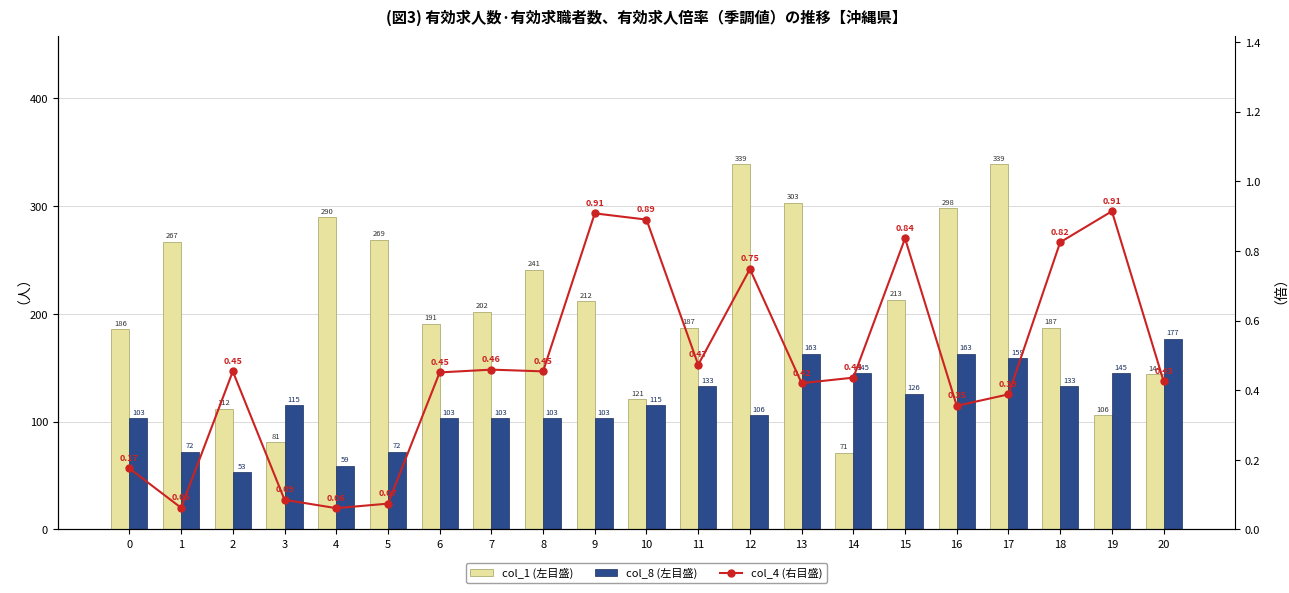

What are all the series names shown in the legend?

col_1 (左目盛), col_8 (左目盛), col_4 (右目盛)